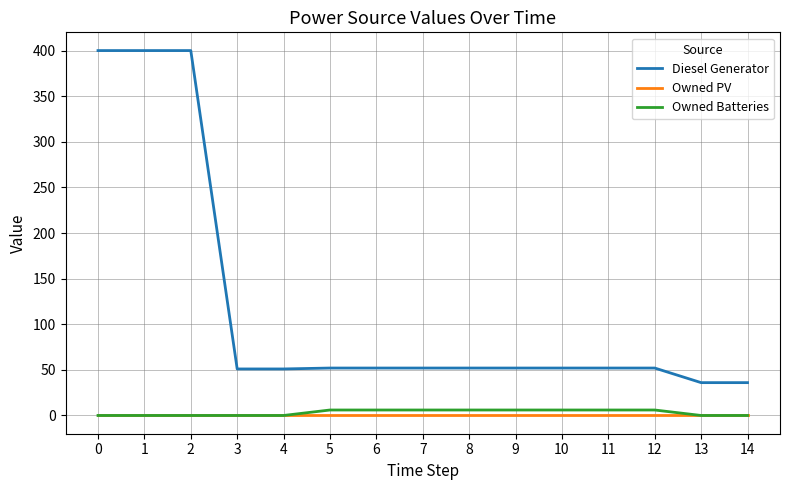

Does the chart display data point markers on the line(s)?

No